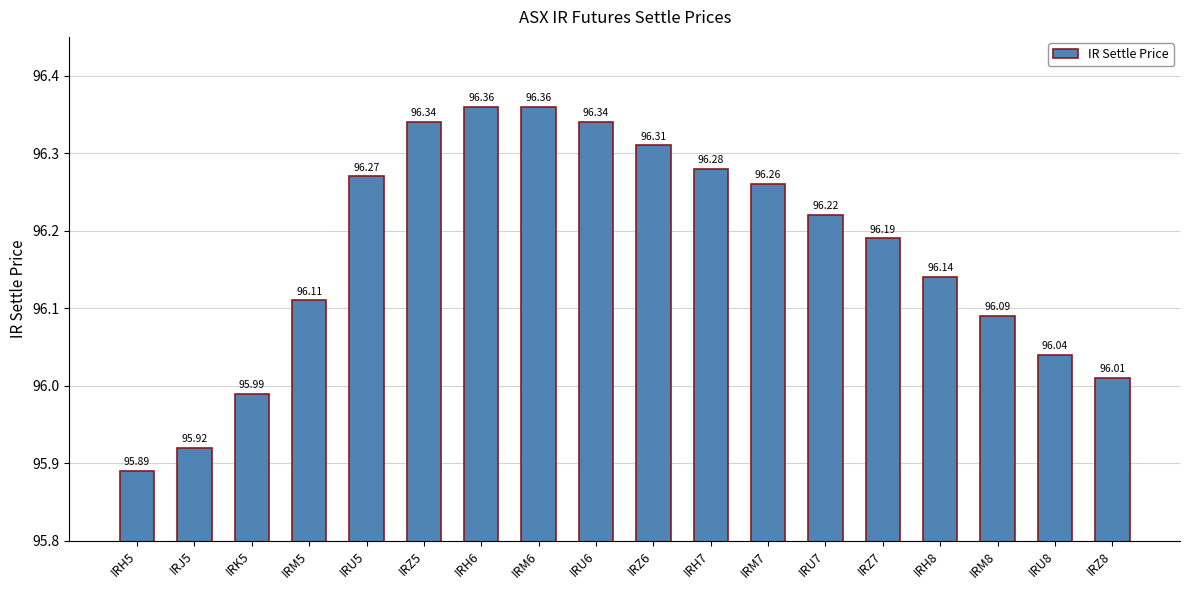

How many bars are there in total?

18